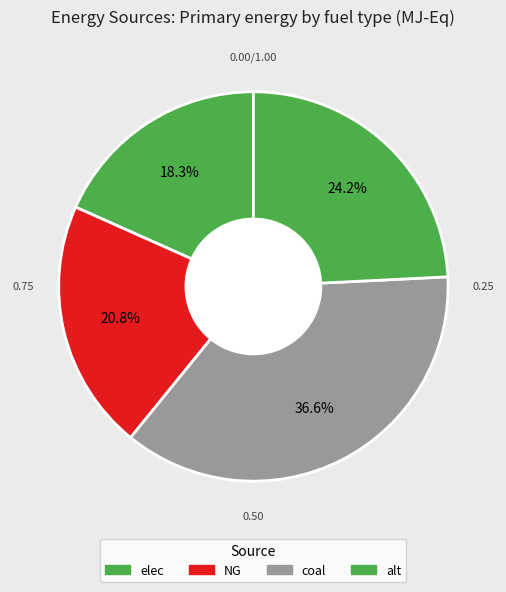

Count the number of slices in the pie.

4